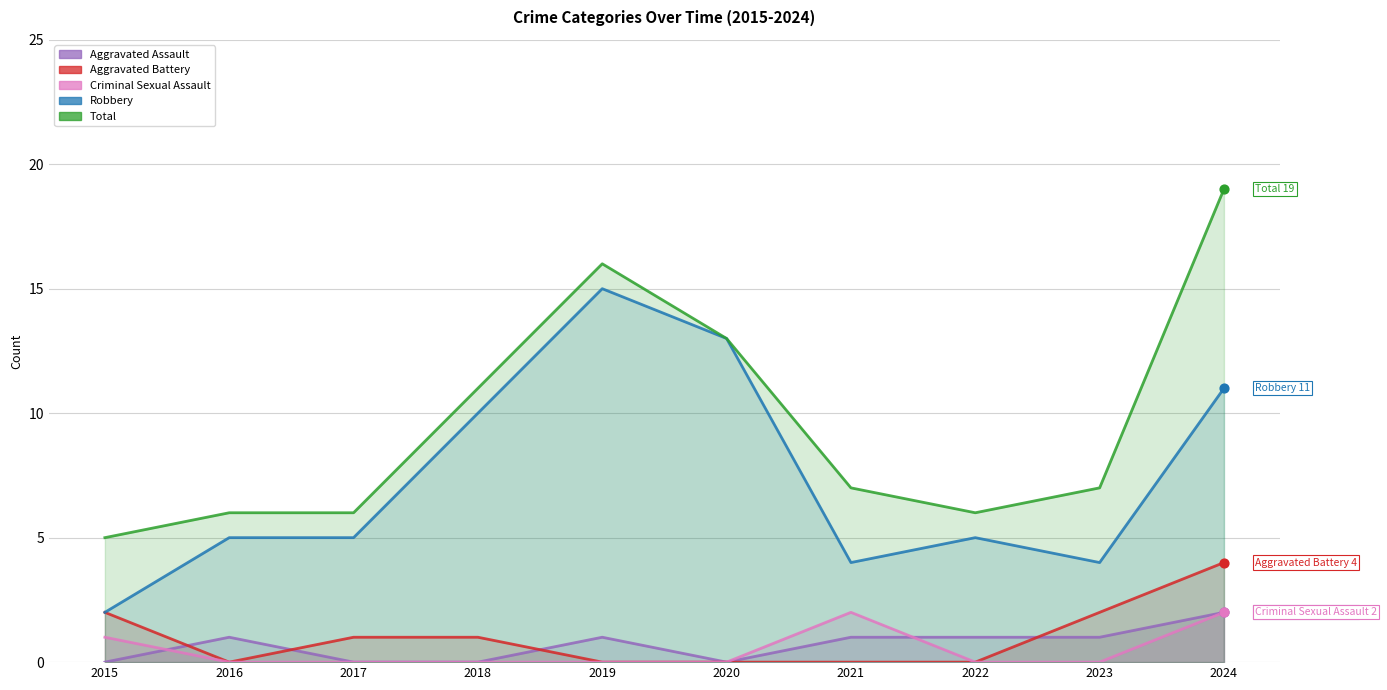

Which series has the largest total across all categories?

Total